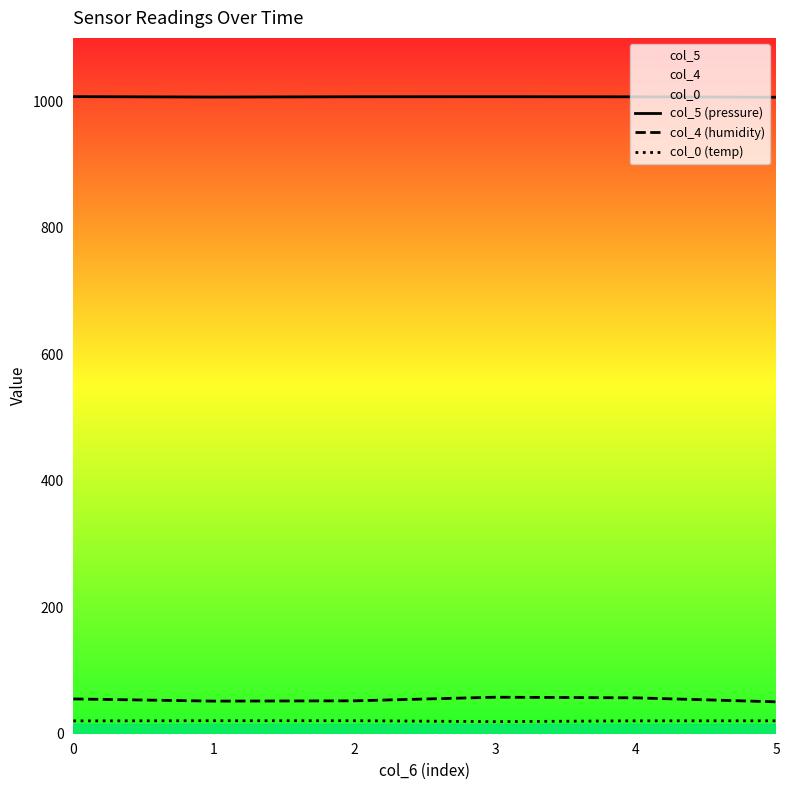

At how many categories does at least one series exceed 892?

6